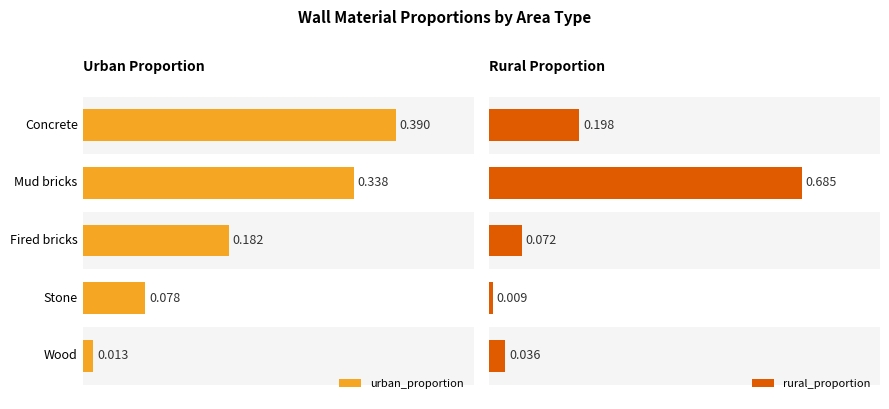

Rank the series by their maximum value, from highest to lowest.

rural_proportion, urban_proportion